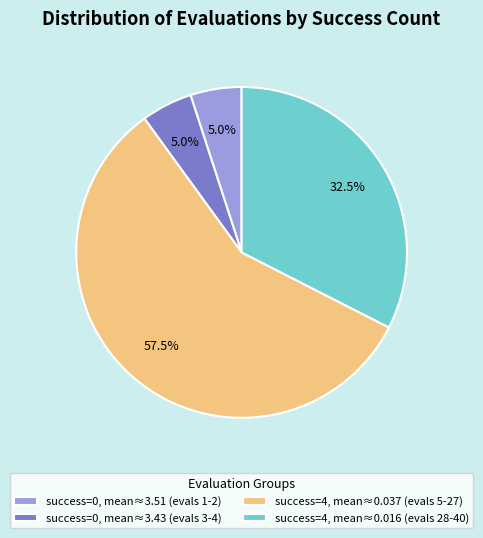

Is the sum of success=0, mean≈3.51 (evals 1-2) and success=4, mean≈0.016 (evals 28-40) greater than half?

No